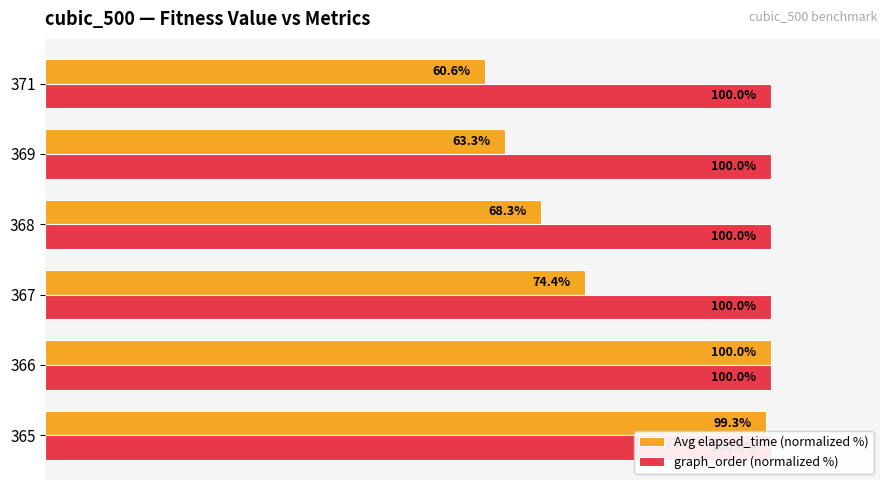

Does the chart contain stacked bars?

No